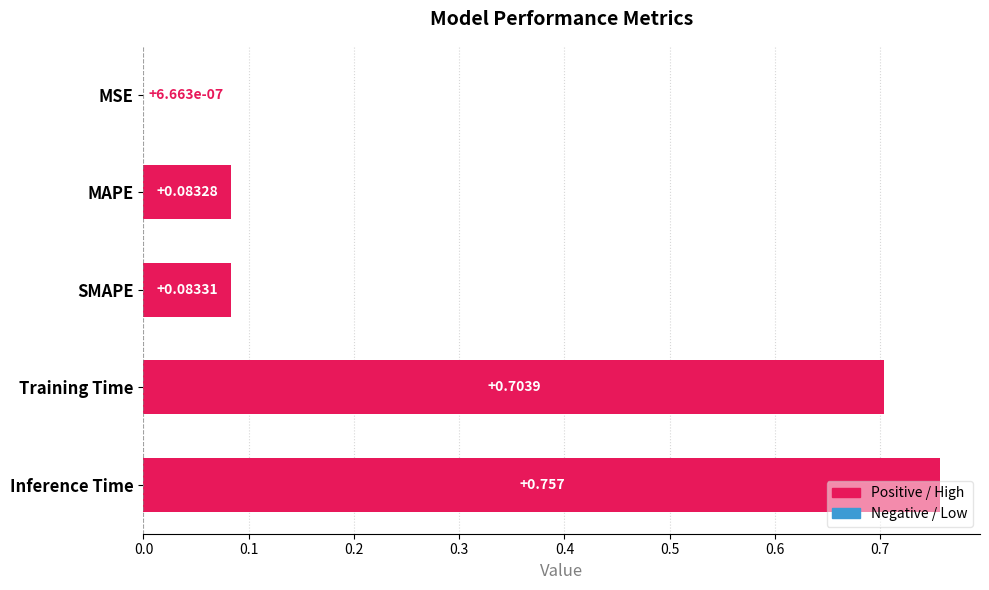

Which has a higher value, MSE or MAPE?

MAPE